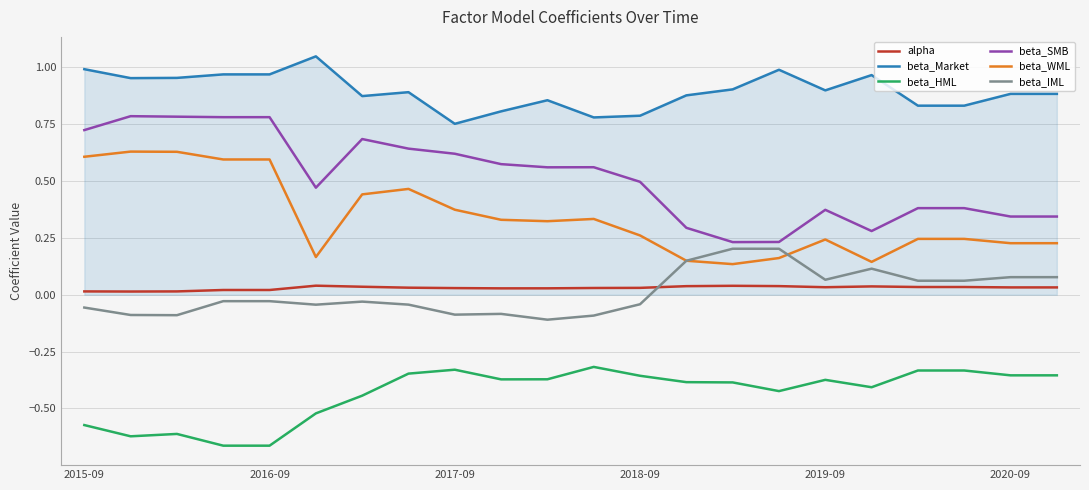

Rank the series by their maximum value, from highest to lowest.

beta_Market, beta_SMB, beta_WML, beta_IML, alpha, beta_HML